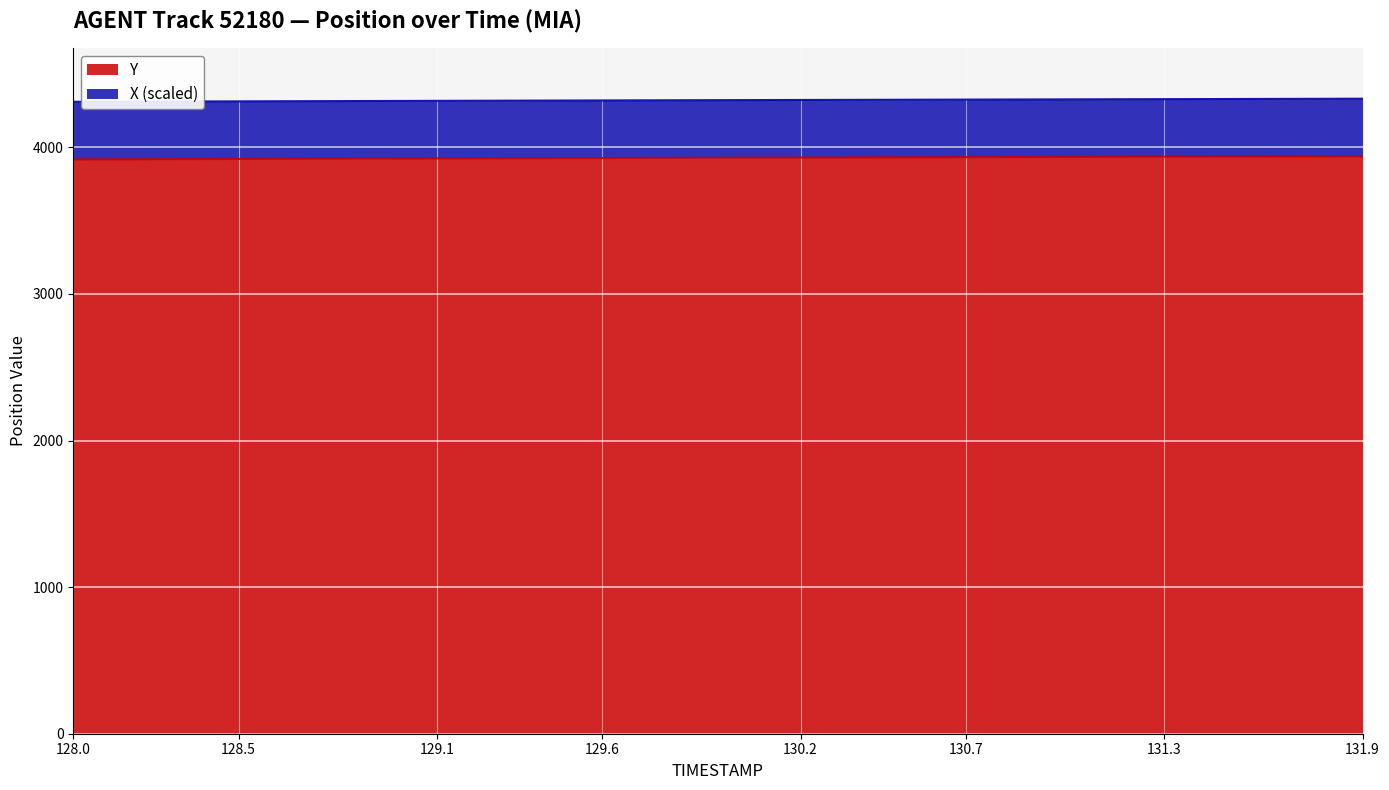

What is the difference between the second highest and second lowest values in the Y series?

20.2